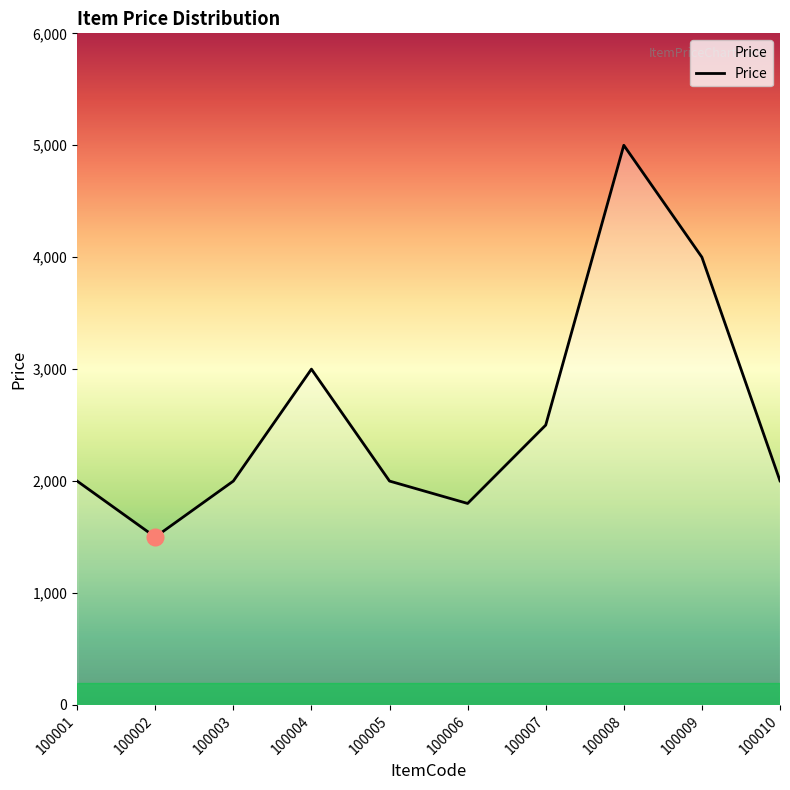

What is the sum of the values at 100009 and 100002?

5500